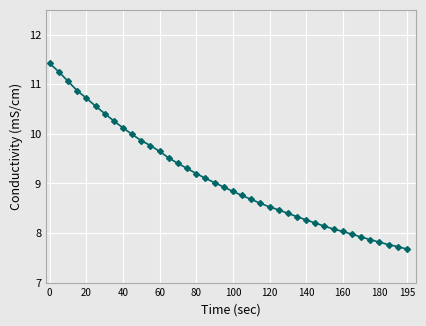

What is the difference between the second highest and second lowest values?

3.5